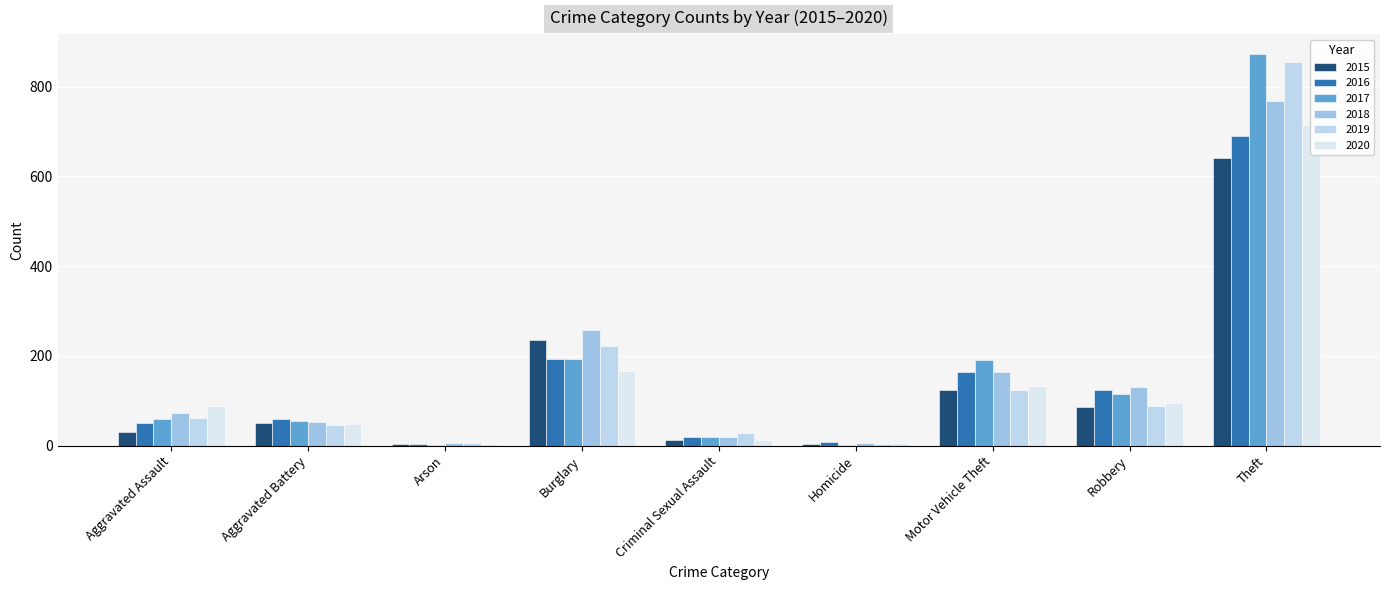

Which has a higher value, Motor Vehicle Theft or Aggravated Battery?

Motor Vehicle Theft